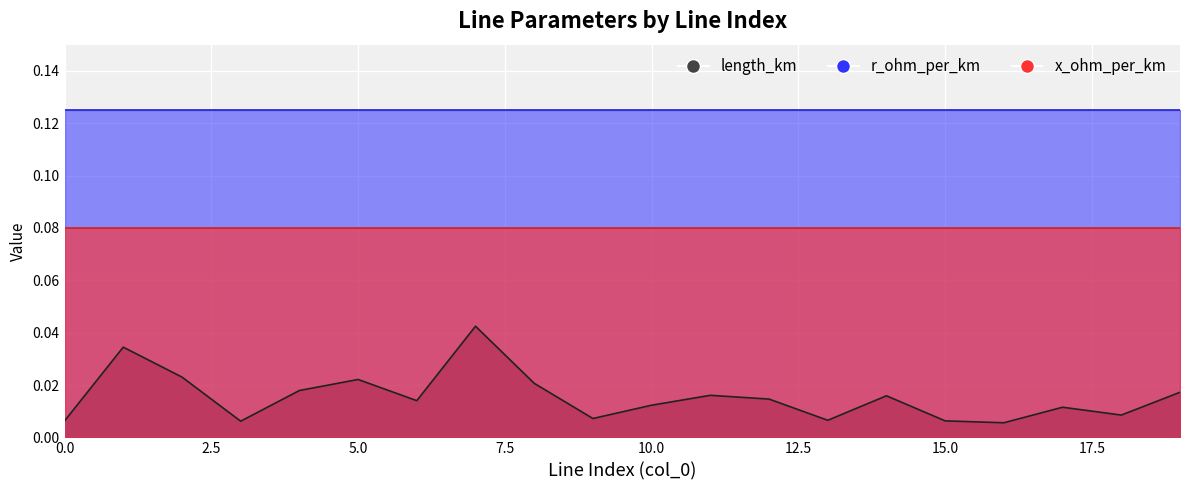

Count the length_km values in the range 0 to 1.

20